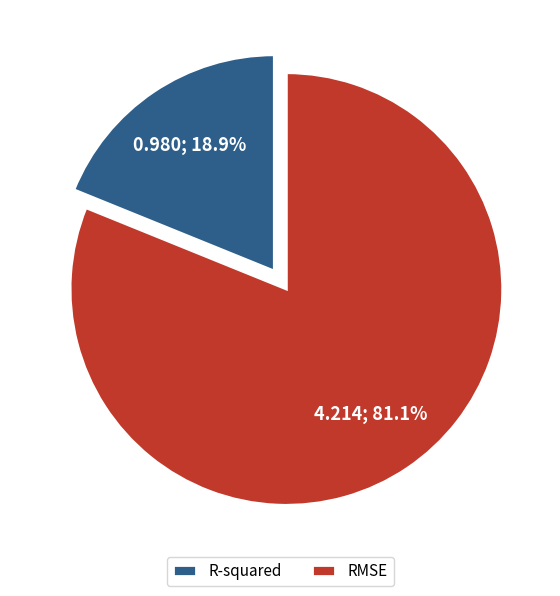

To the nearest percent, what is the difference between the R-squared and RMSE slice percentages?

62%